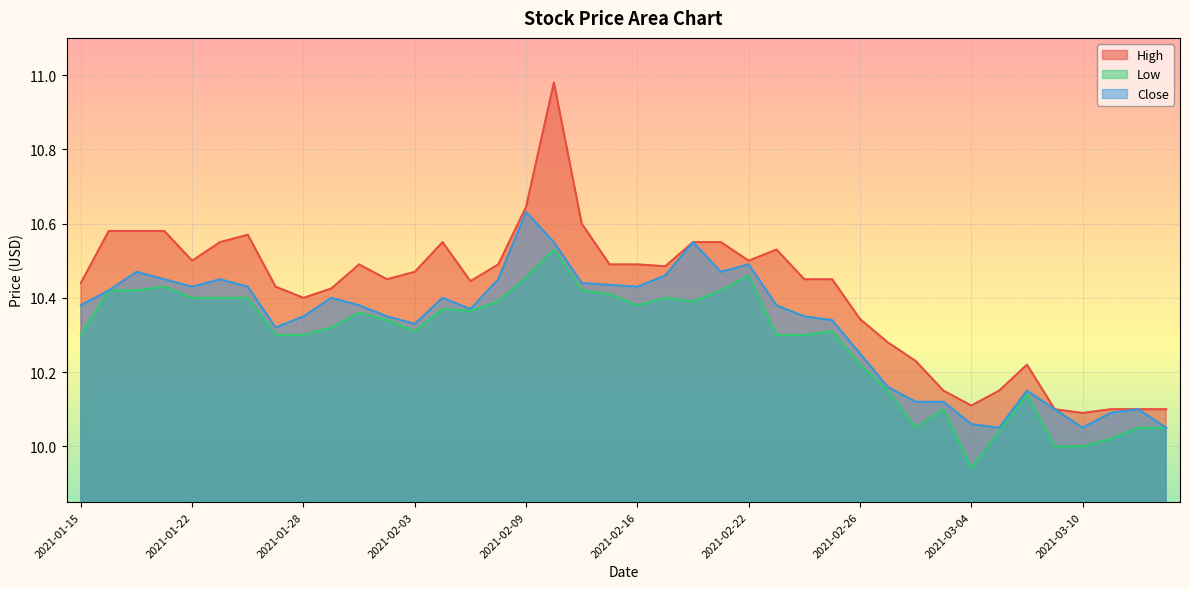

True or false: Close has more than 0 points higher than both neighbors.

True